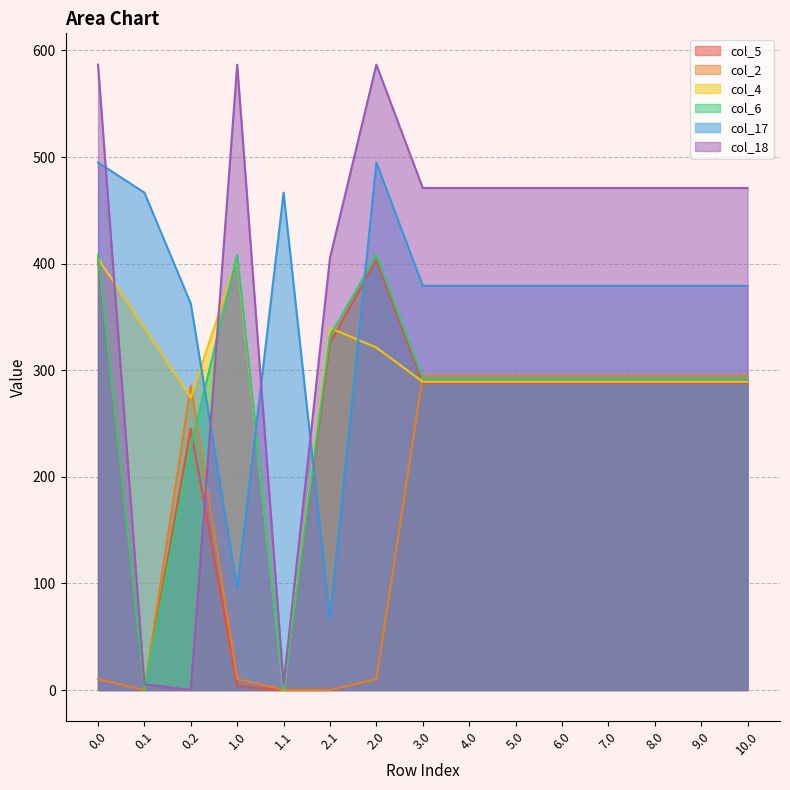

What is the difference between the highest and lowest values at 5.0?

182.9